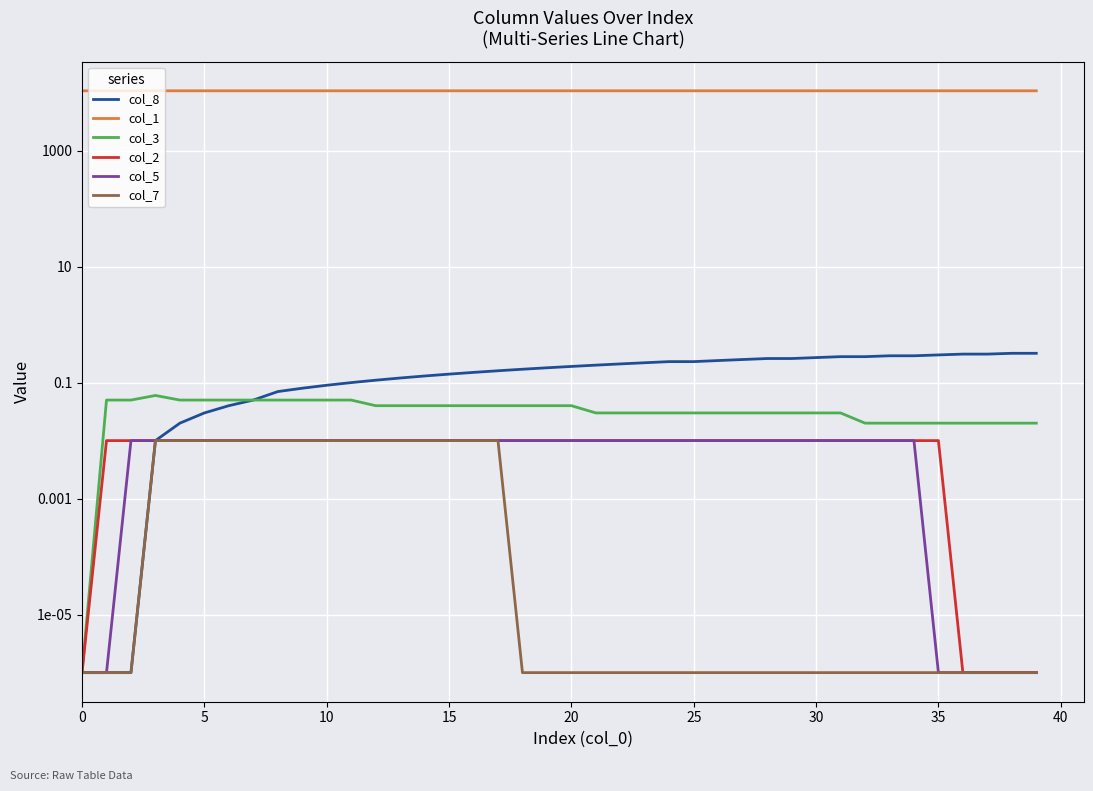

Which has a higher value, 37 or 29?

37